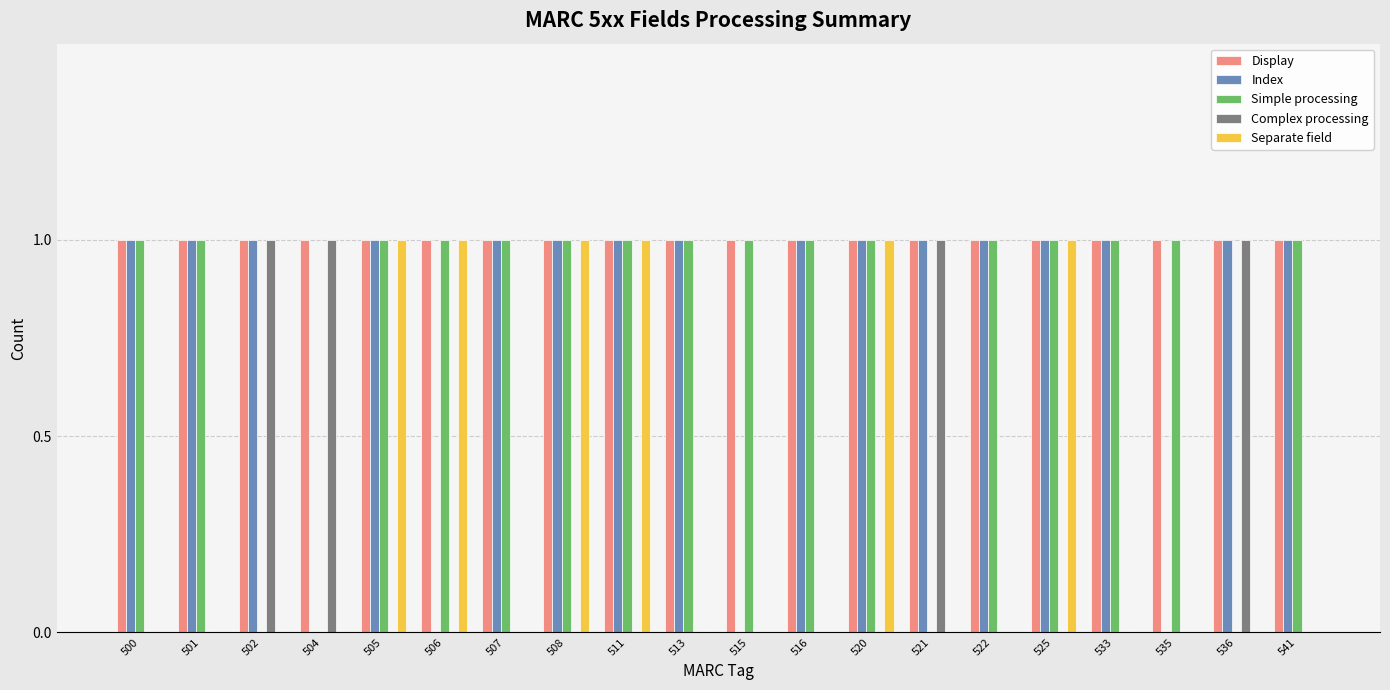

Reading left to right, transcribe all the data shown in this chart.

Display: 500=1	501=1	502=1	504=1	505=1	506=1	507=1	508=1	511=1	513=1	515=1	516=1	520=1	521=1	522=1	525=1	533=1	535=1	536=1	541=1
Index: 500=1	501=1	502=1	504=0	505=1	506=0	507=1	508=1	511=1	513=1	515=0	516=1	520=1	521=1	522=1	525=1	533=1	535=0	536=1	541=1
Simple processing: 500=1	501=1	502=0	504=0	505=1	506=1	507=1	508=1	511=1	513=1	515=1	516=1	520=1	521=0	522=1	525=1	533=1	535=1	536=0	541=1
Complex processing: 500=0	501=0	502=1	504=1	505=0	506=0	507=0	508=0	511=0	513=0	515=0	516=0	520=0	521=1	522=0	525=0	533=0	535=0	536=1	541=0
Separate field: 500=0	501=0	502=0	504=0	505=1	506=1	507=0	508=1	511=1	513=0	515=0	516=0	520=1	521=0	522=0	525=1	533=0	535=0	536=0	541=0